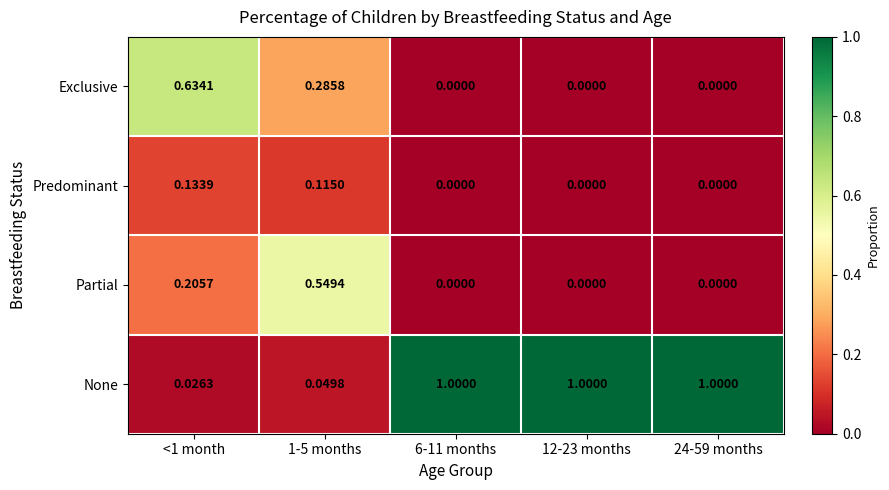

Which series has the widest spread of values?

None